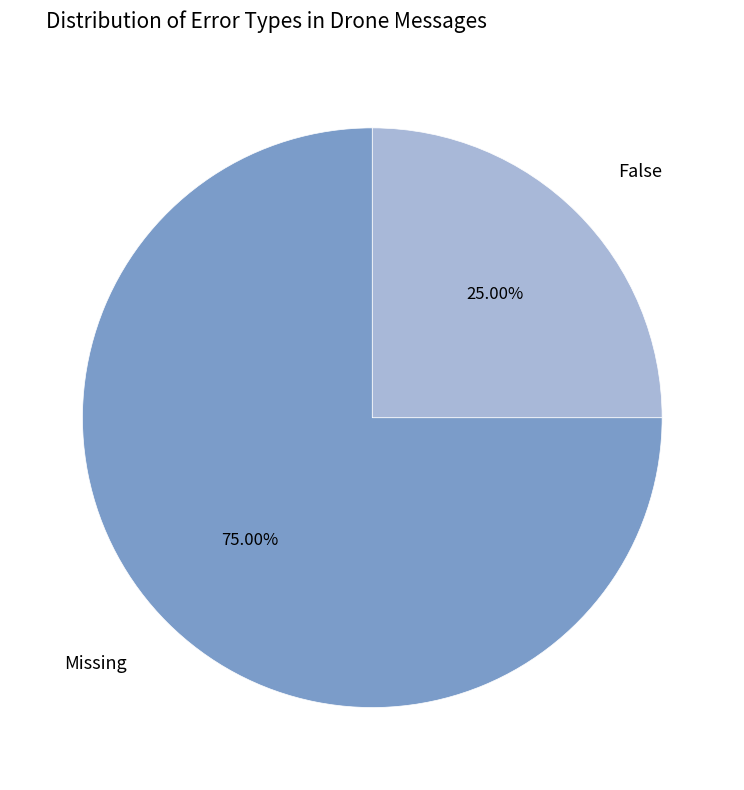

Is there any slice that represents more than half of the pie?

Yes